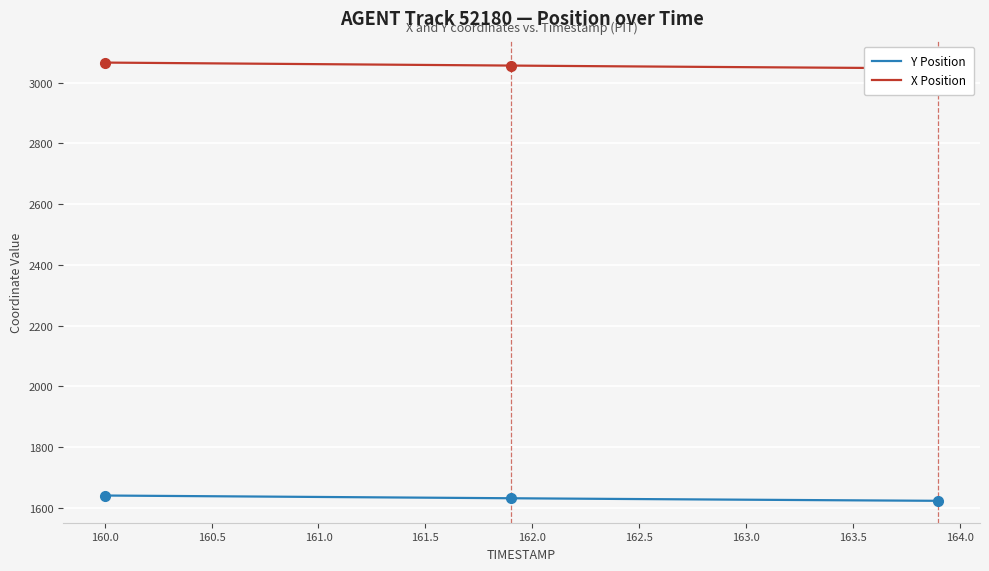

What is the lowest value of the Y Position series?

1622.4